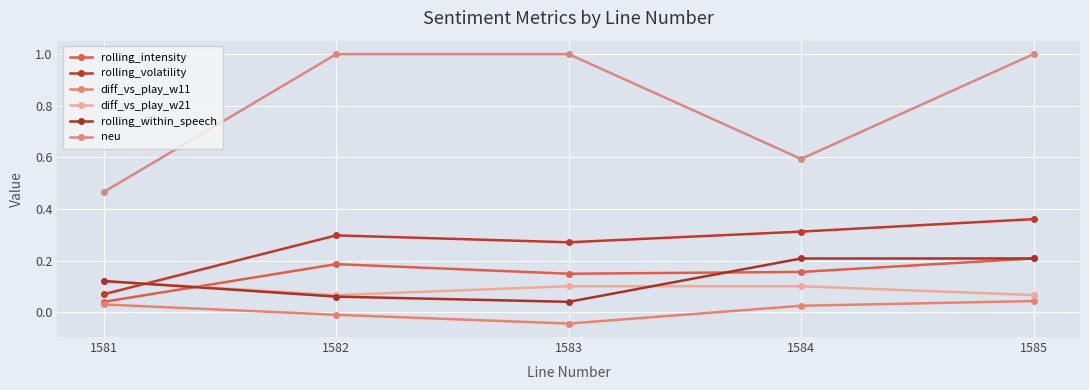

Rank the categories by rolling_within_speech value from lowest to highest.

1583, 1582, 1581, 1584, 1585